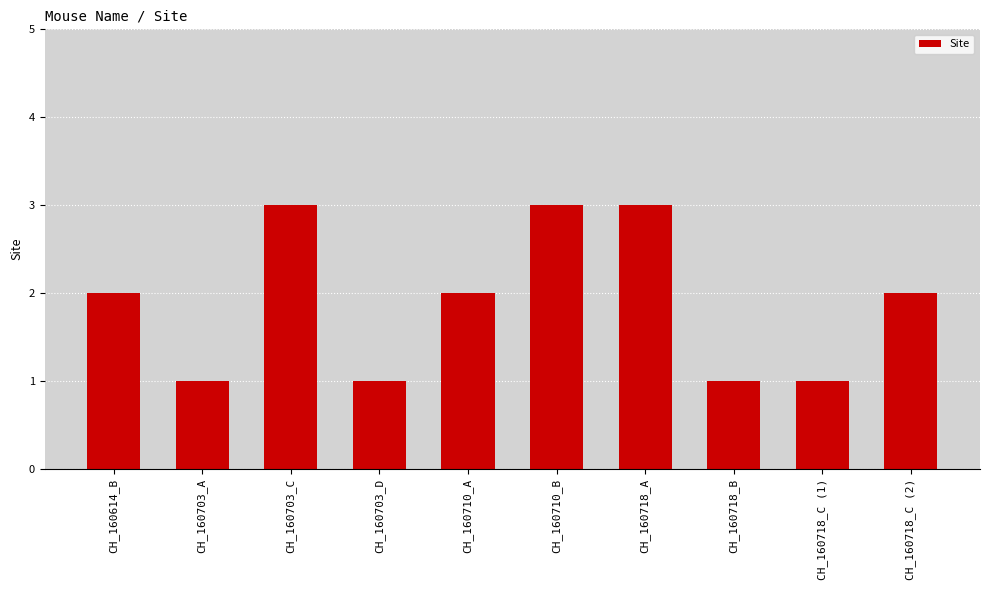

Between CH_160718_A and CH_160718_C (1), which is larger?

CH_160718_A